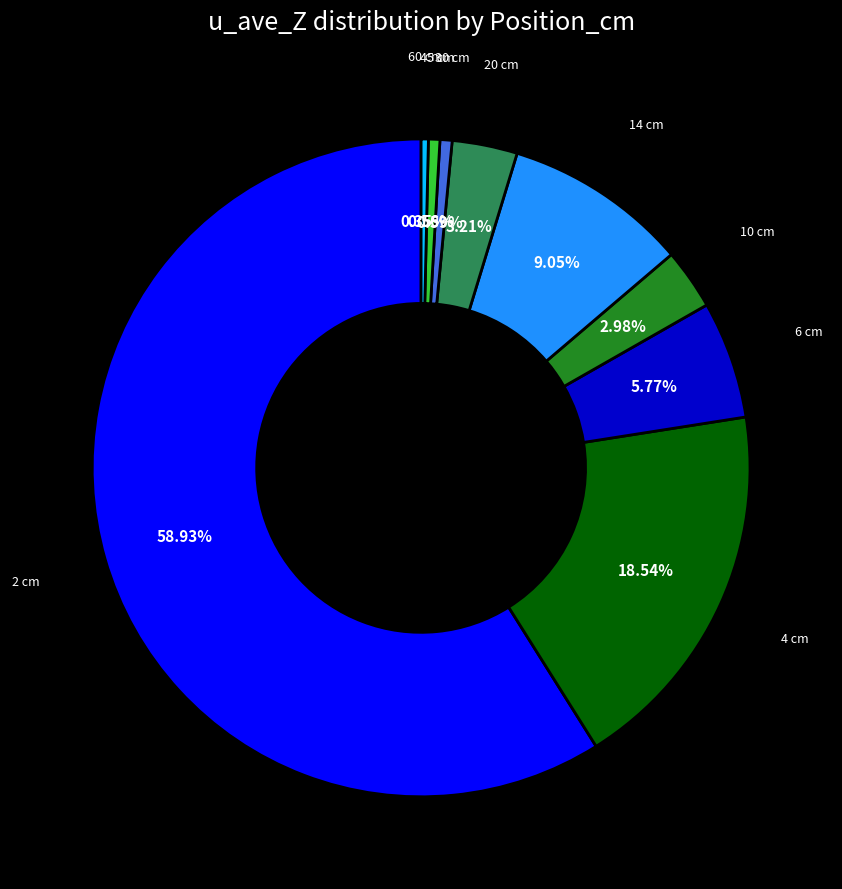

Is there any slice that represents more than half of the pie?

Yes